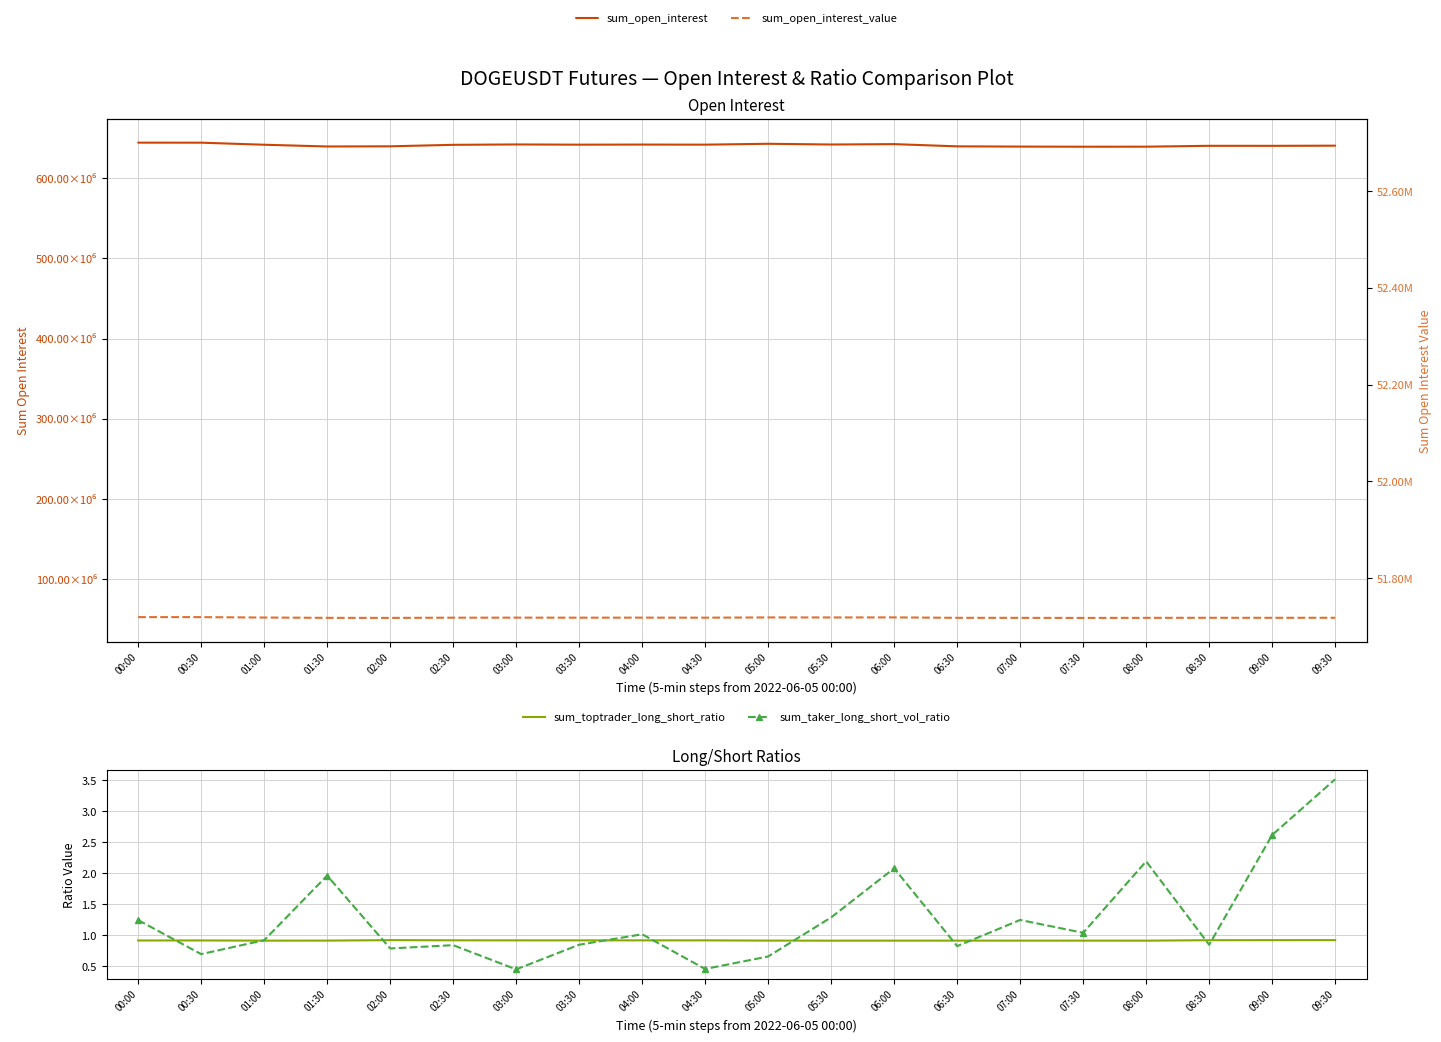

At which label does sum_open_interest first exceed 641612223?

00:00